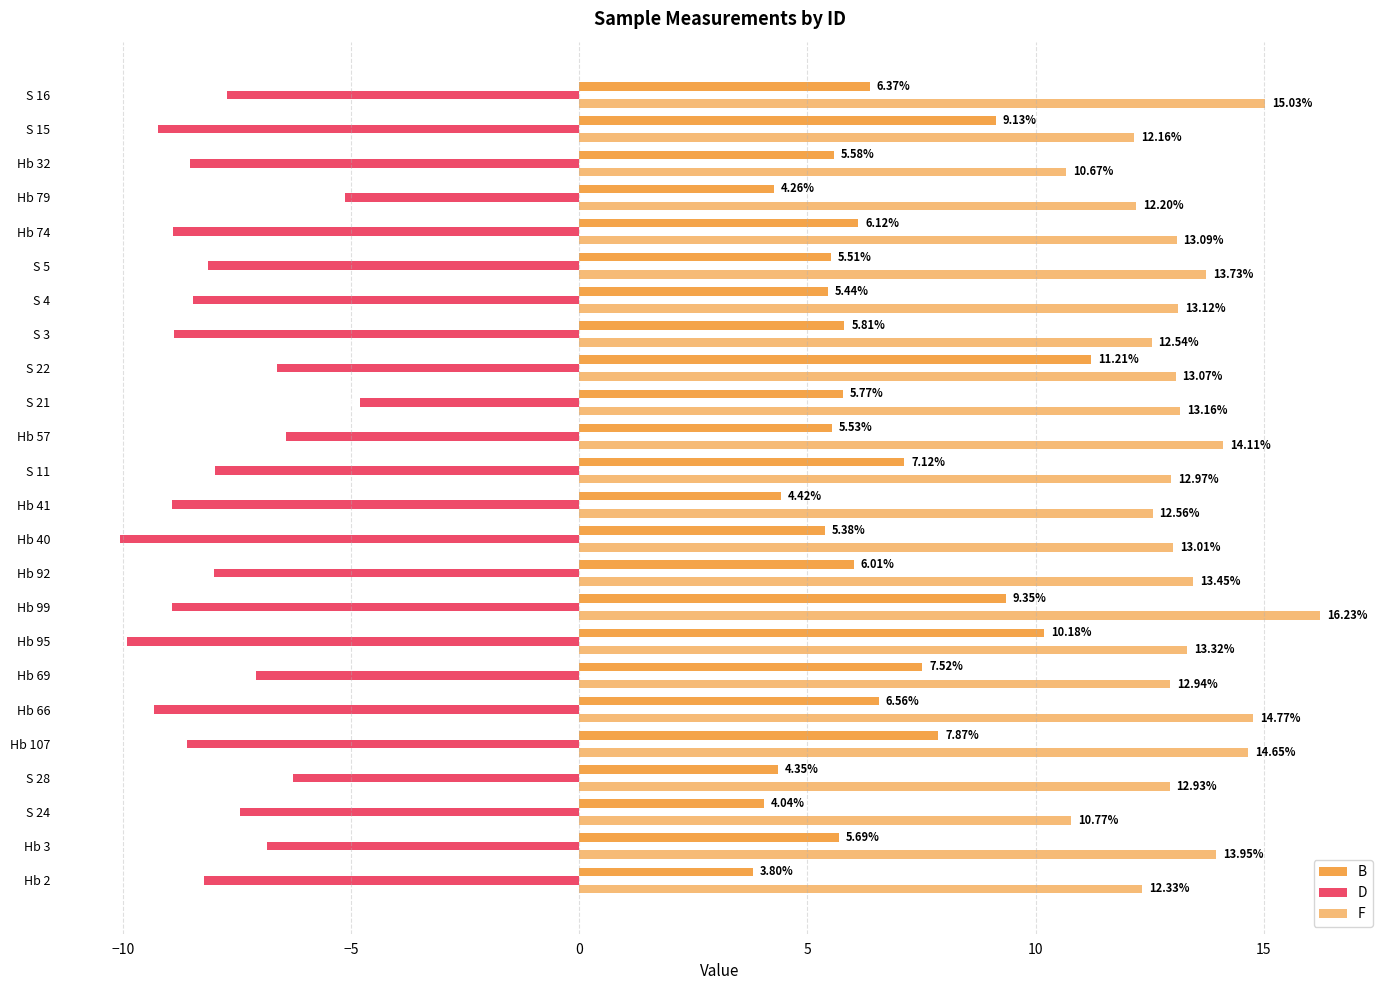

How many values in the F series exceed 13?

14